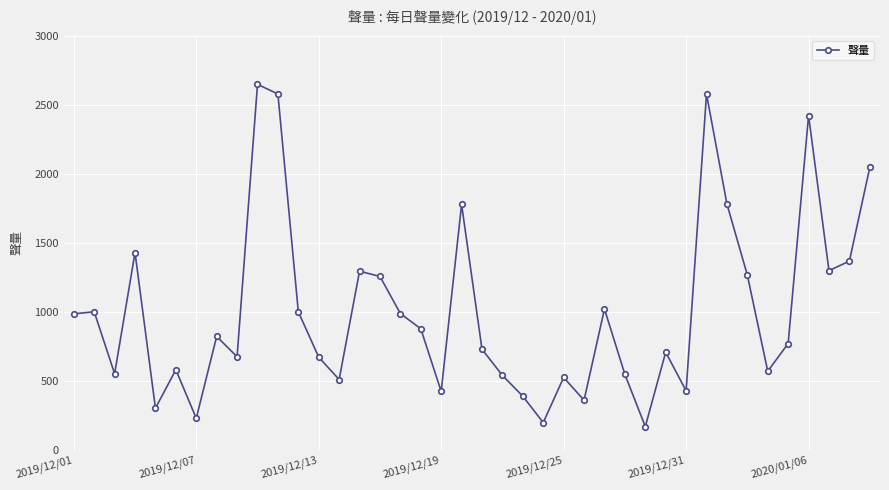

What is the value of the 13th point from the left?

672